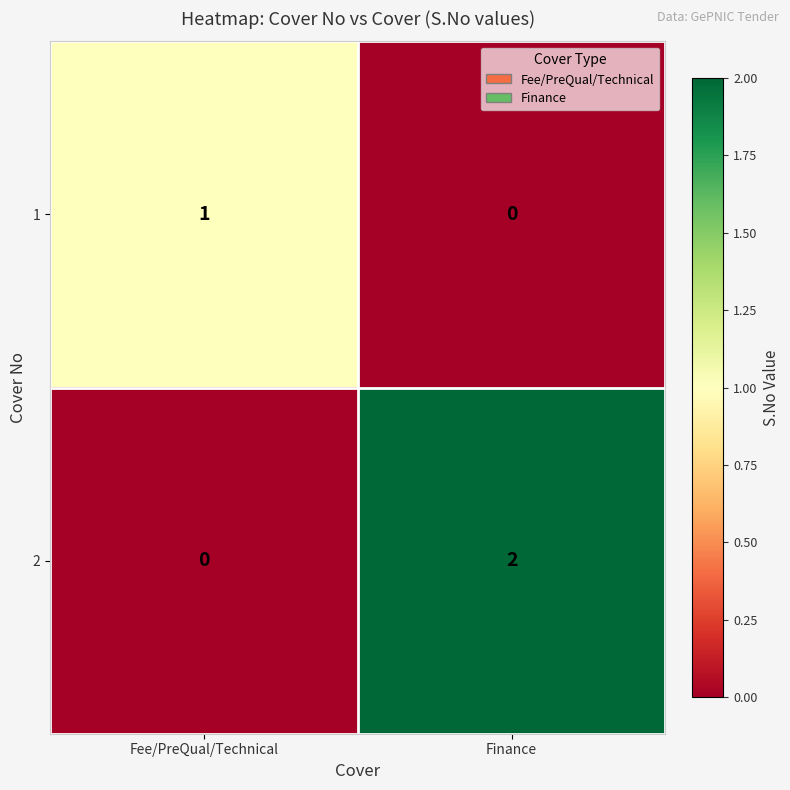

Reading left to right, transcribe all the data shown in this chart.

1: 1	0
2: 0	2